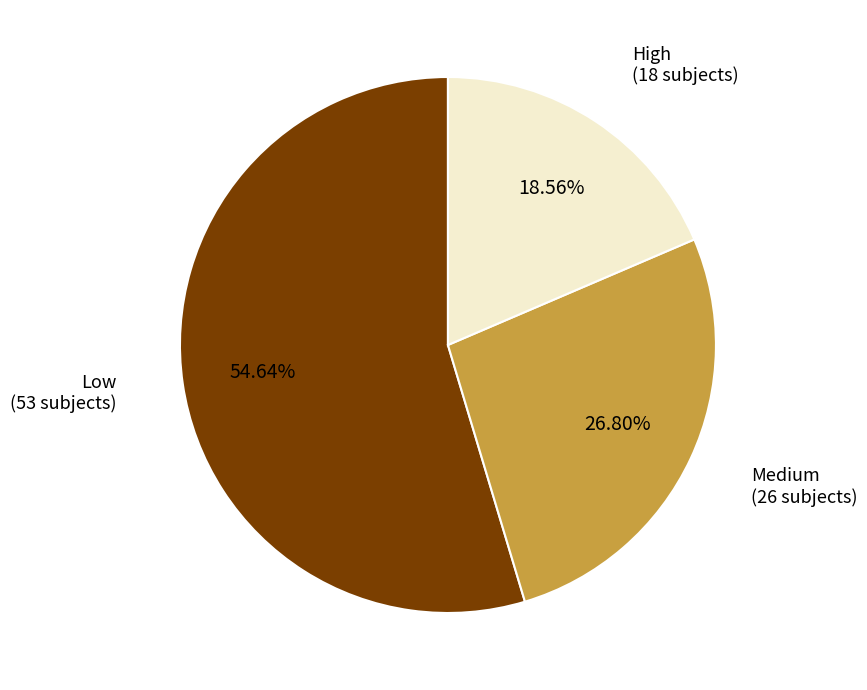

Does any single category account for the majority?

Yes